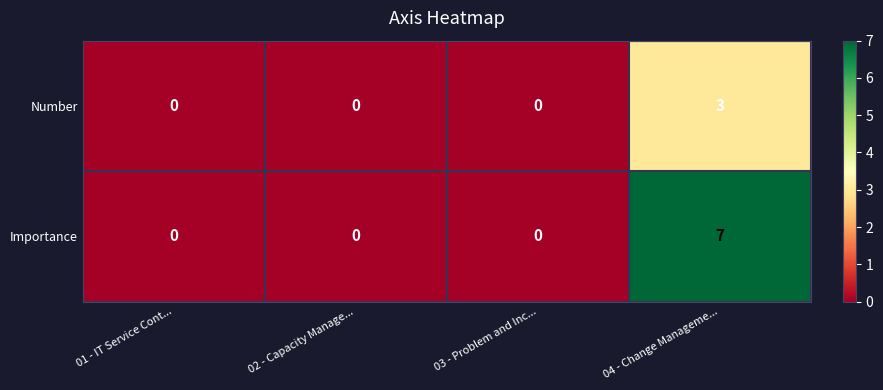

Count the Importance values in the range 0 to 7.

4